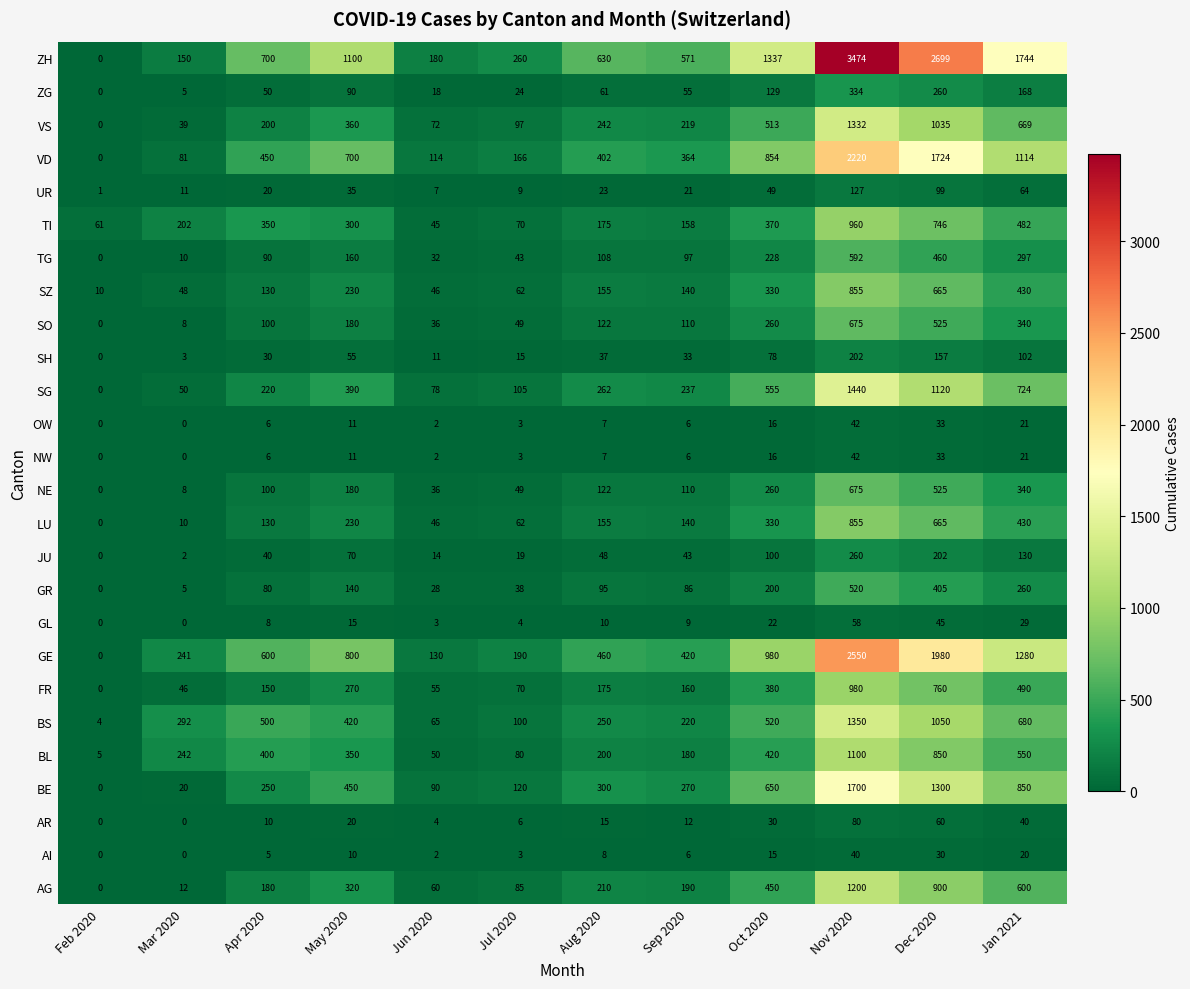

At how many categories does at least one series exceed 1068?

5